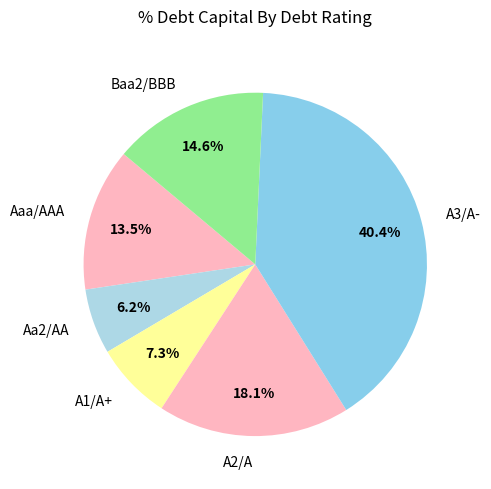

What percentage is the Aa2/AA slice, to the nearest percent?

6%